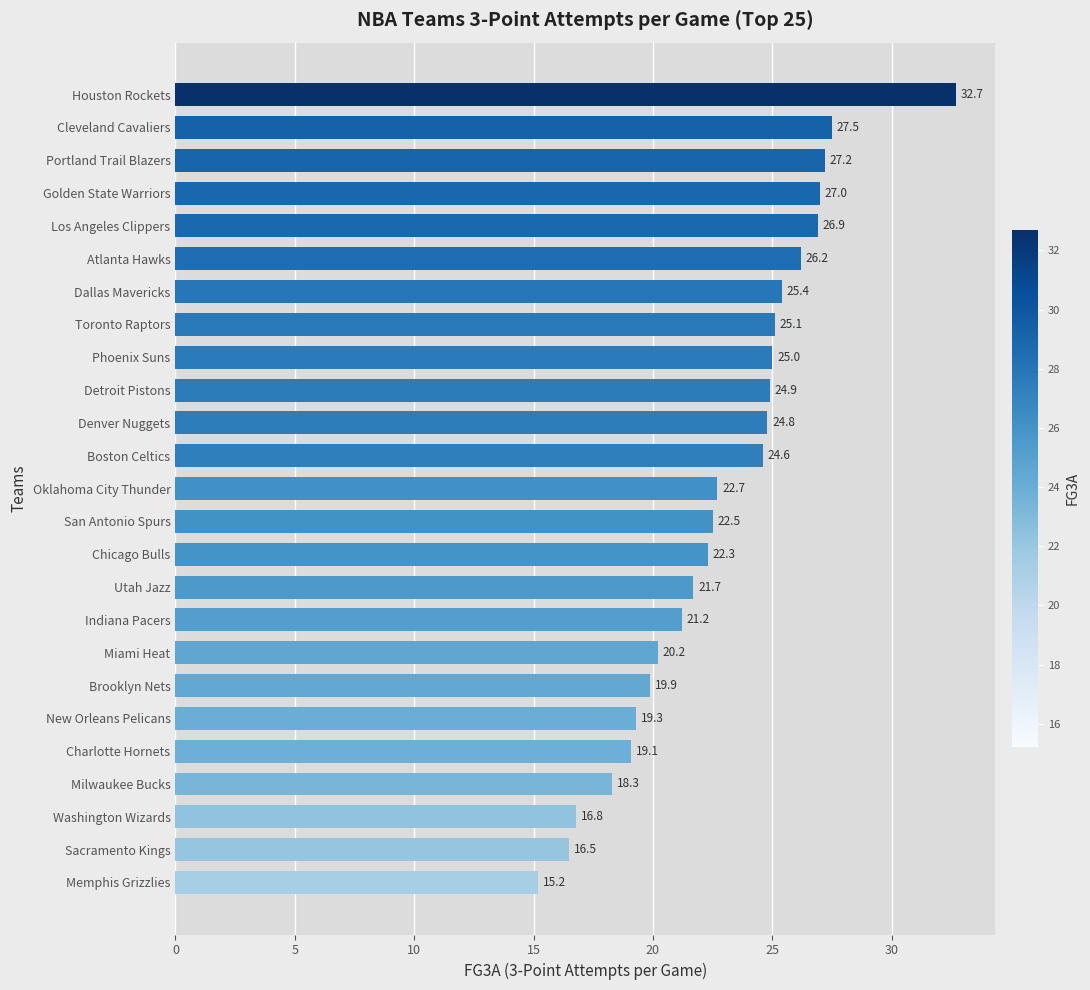

How many values are below 22?

10